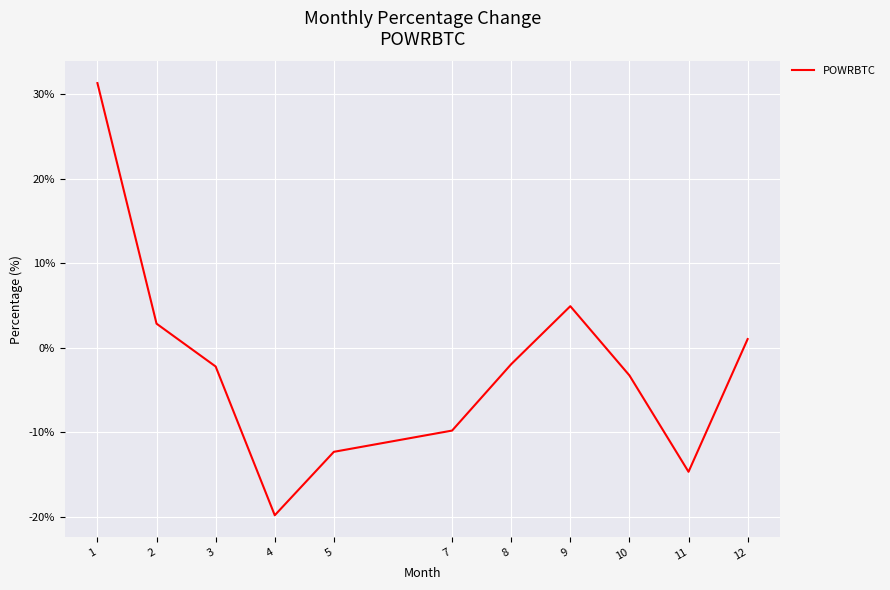

Is it true that the value at 1 is 31.4?

True